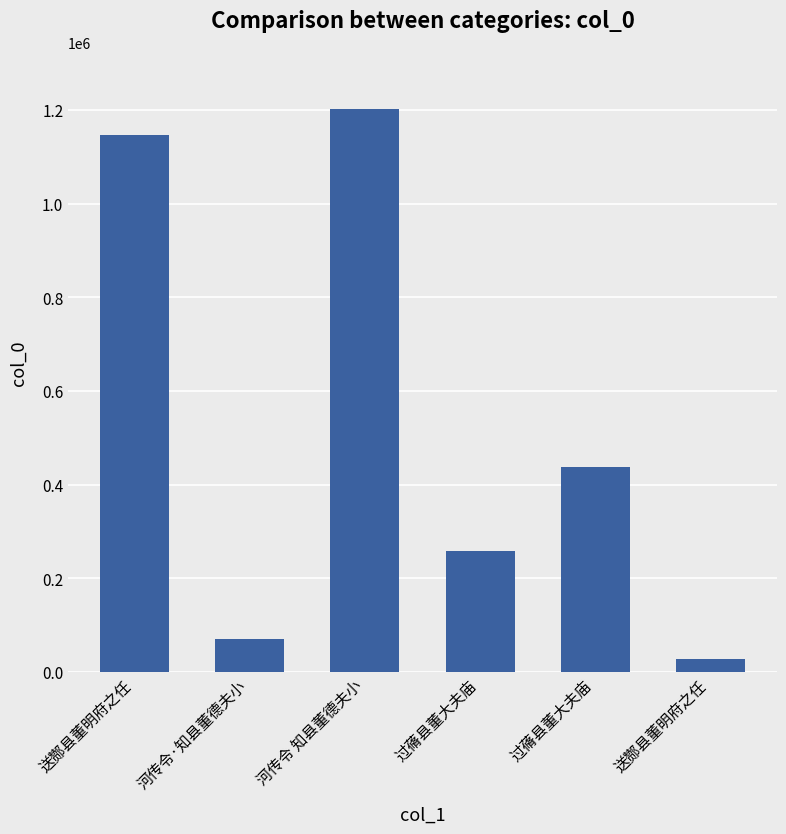

Count the number of data series in this chart.

1